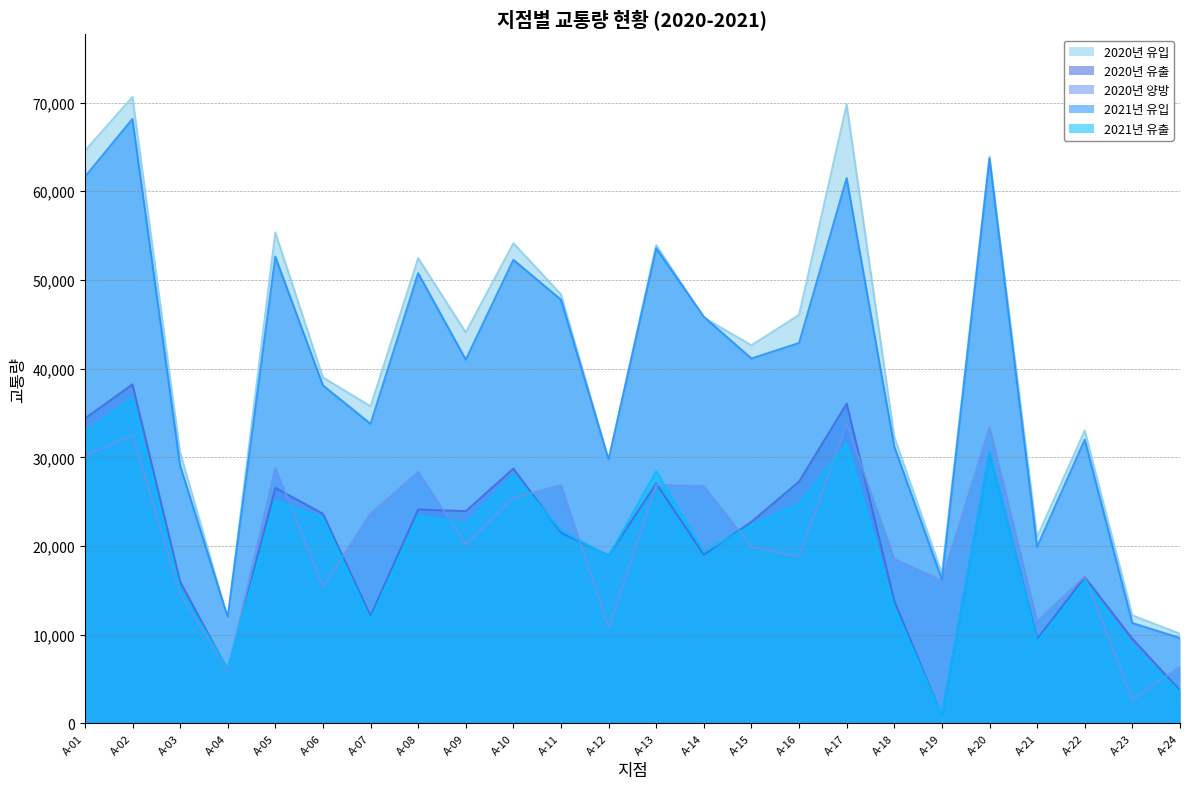

What are all the series names shown in the legend?

2020년 유입, 2020년 유출, 2020년 양방, 2021년 유입, 2021년 유출